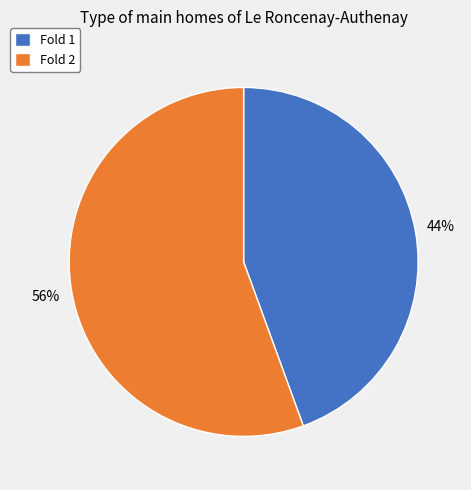

To the nearest percent, what is the combined percentage of Fold 1 and Fold 2?

100%